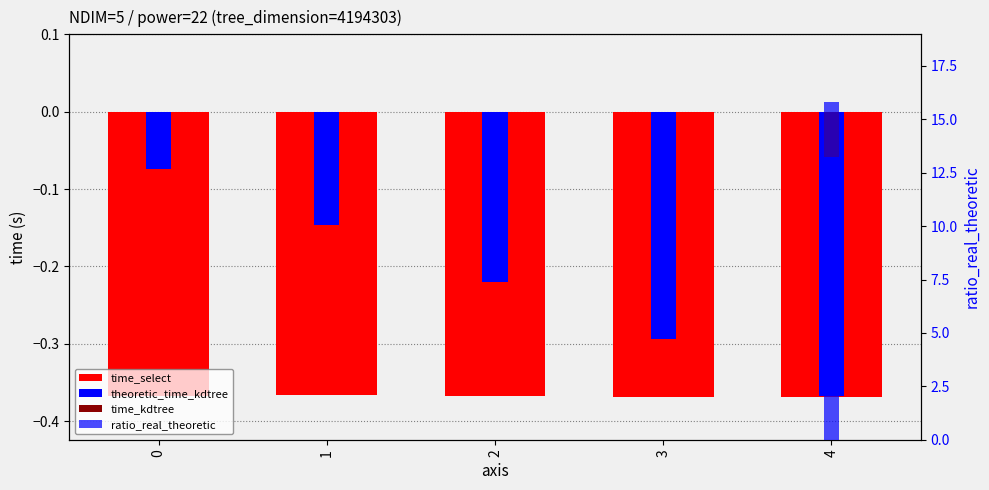

True or false: theoretic_time_kdtree has a value of -0.4 at 2.

False